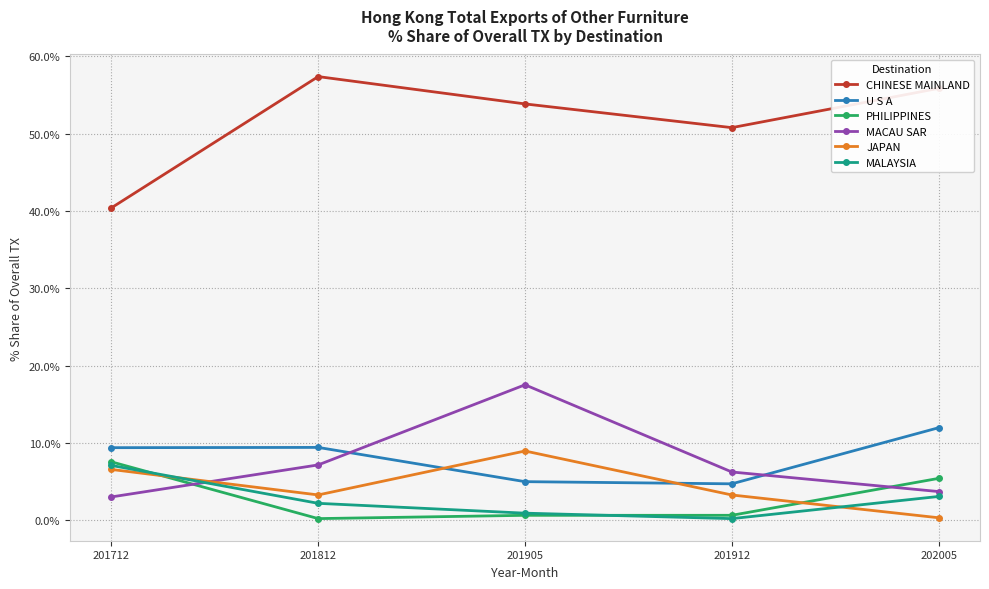

What is the lowest value of the JAPAN series?

0.3